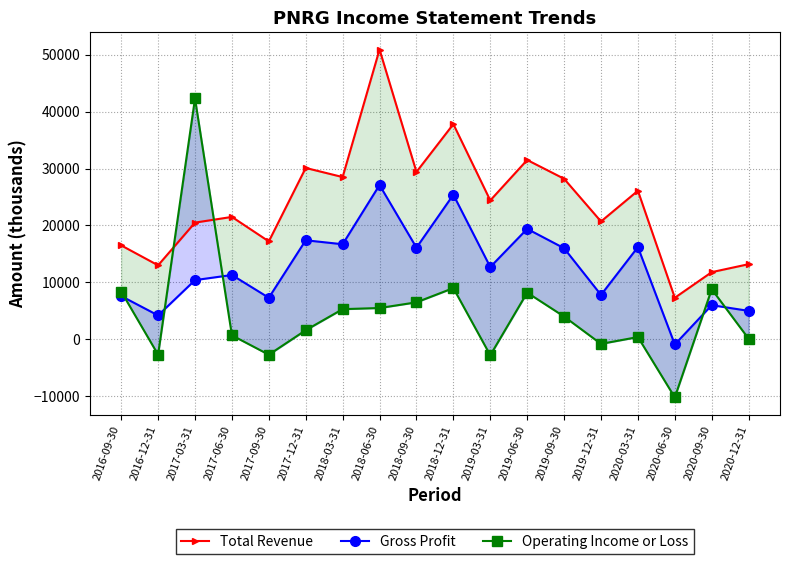

What is the average value of the Operating Income or Loss series?

4533